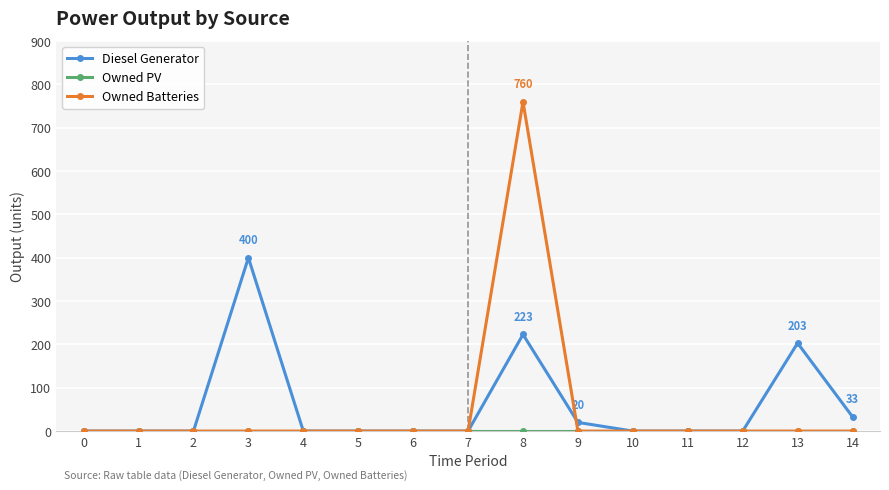

What is the difference between the second highest and minimum values in the Diesel Generator series?

223